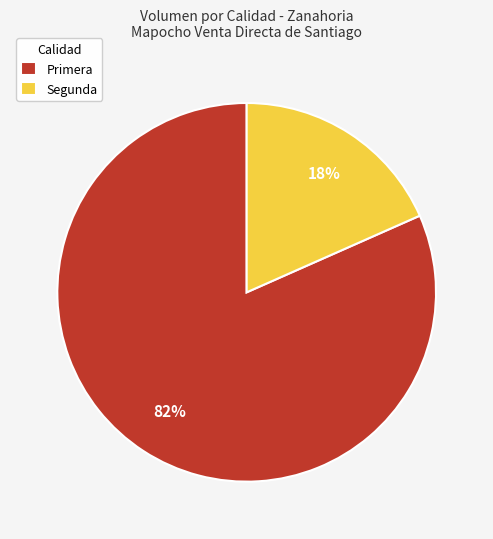

Do Segunda and Primera together represent more than half of the pie?

Yes